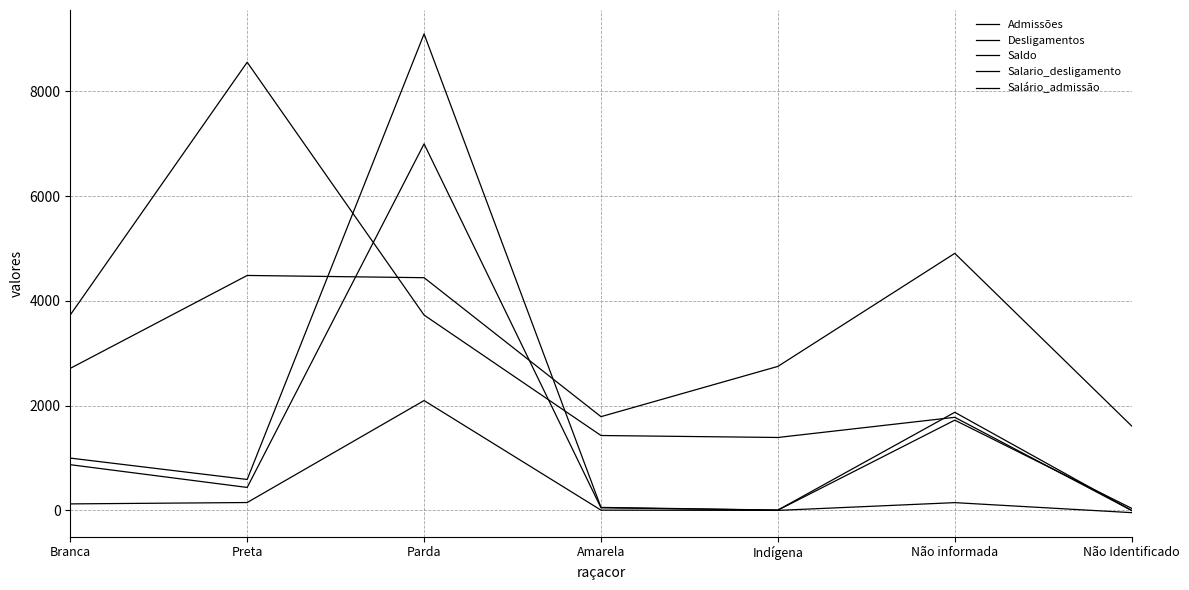

The Salário_admissão series shows 3729.2 at Parda. True or false?

True